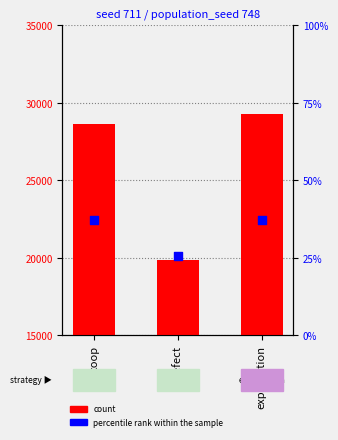

What is the total value across all series at coop?

28644.4